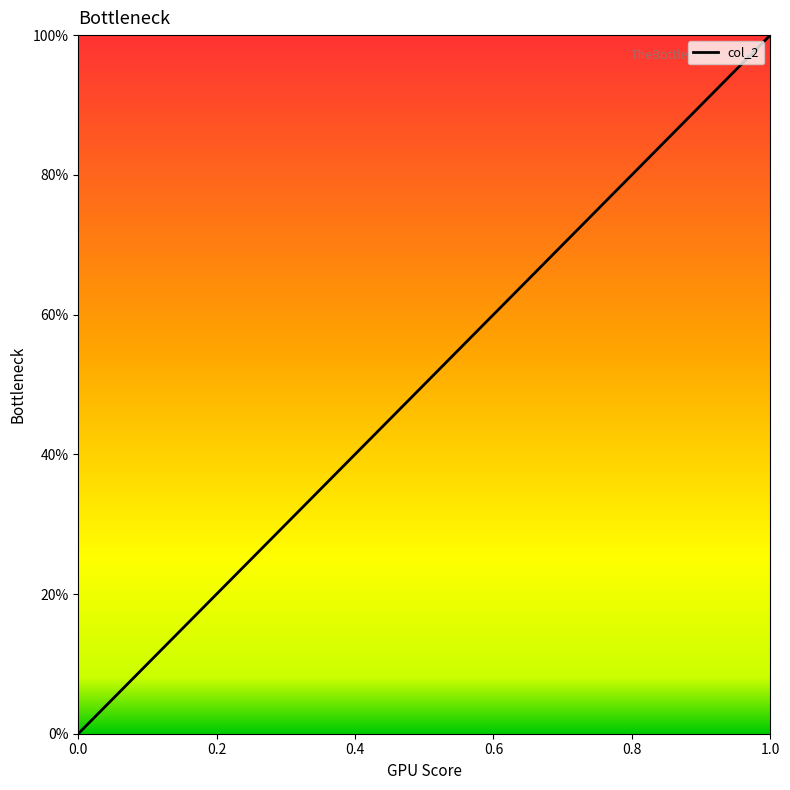

The chart shows a value of 0 at 0.0. True or false?

False